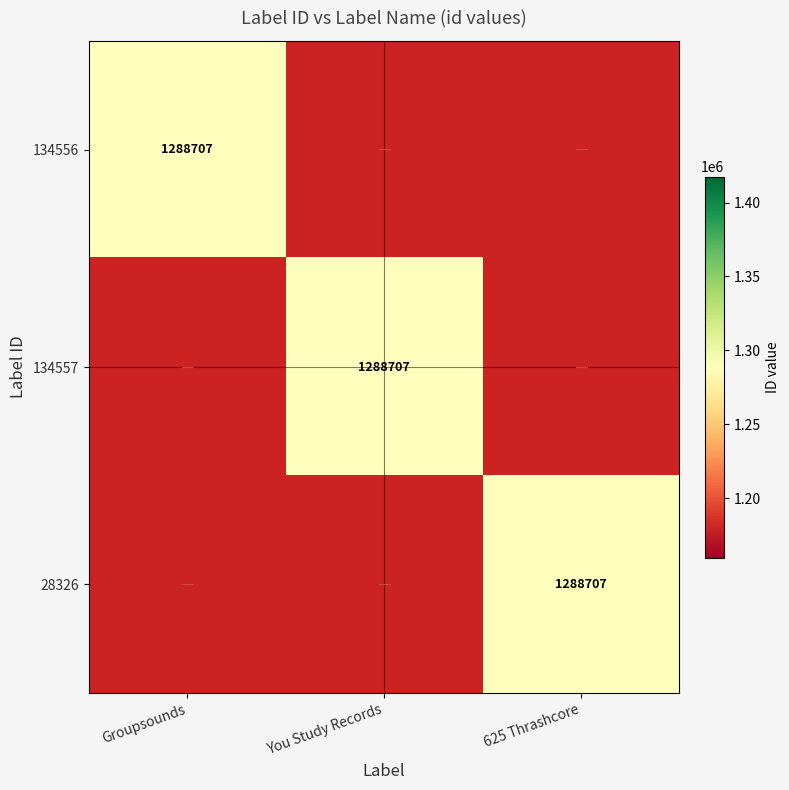

Is it true that 28326 equals 1288707 at 625 Thrashcore?

True